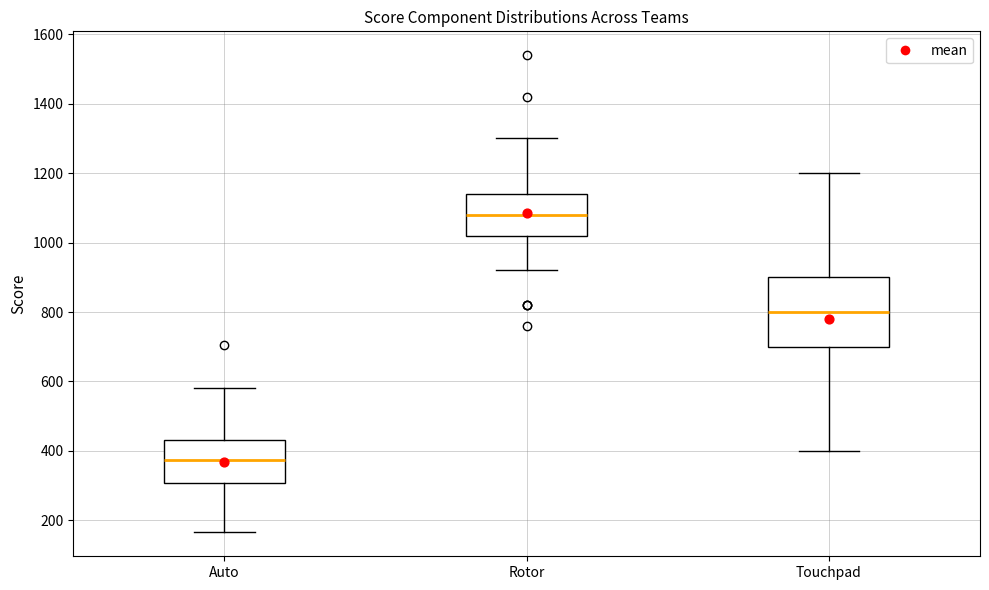

Where is the upper edge of the box for Touchpad on the y-axis? The values are not printed on the chart, so give them approximately, as read against the axis.

900